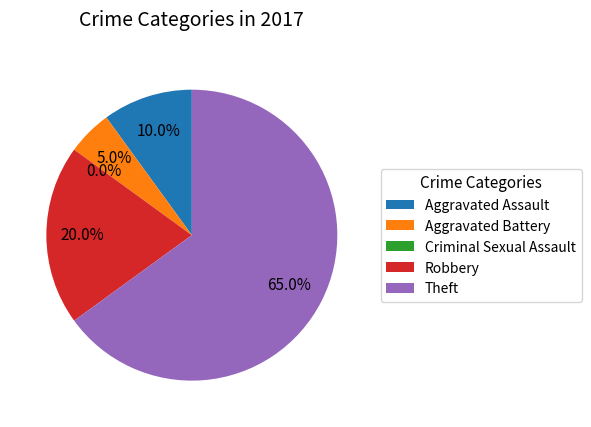

What percentage is NOT represented by Theft?

35.0%